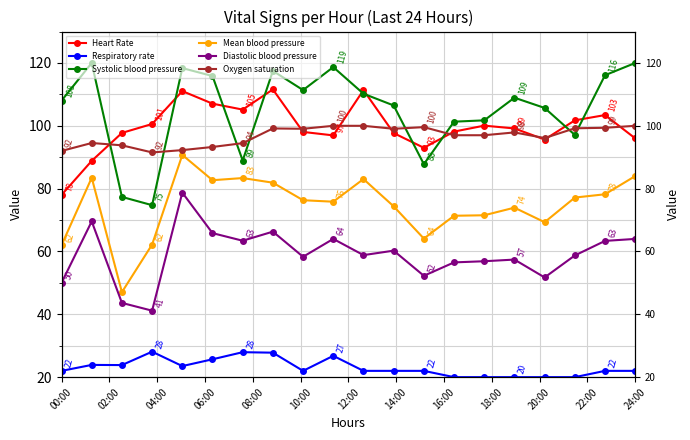

What is the approximate value of Diastolic blood pressure at 12:00?

63.4